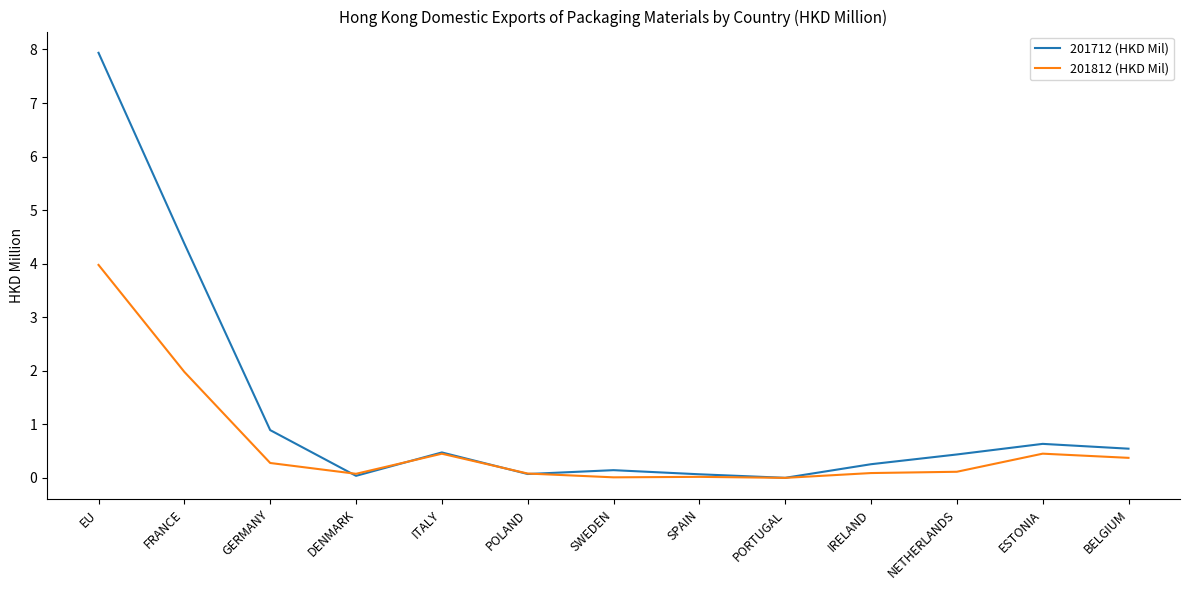

Where do 201812 (HKD Mil) and 201712 (HKD Mil) first cross each other?

GERMANY and DENMARK